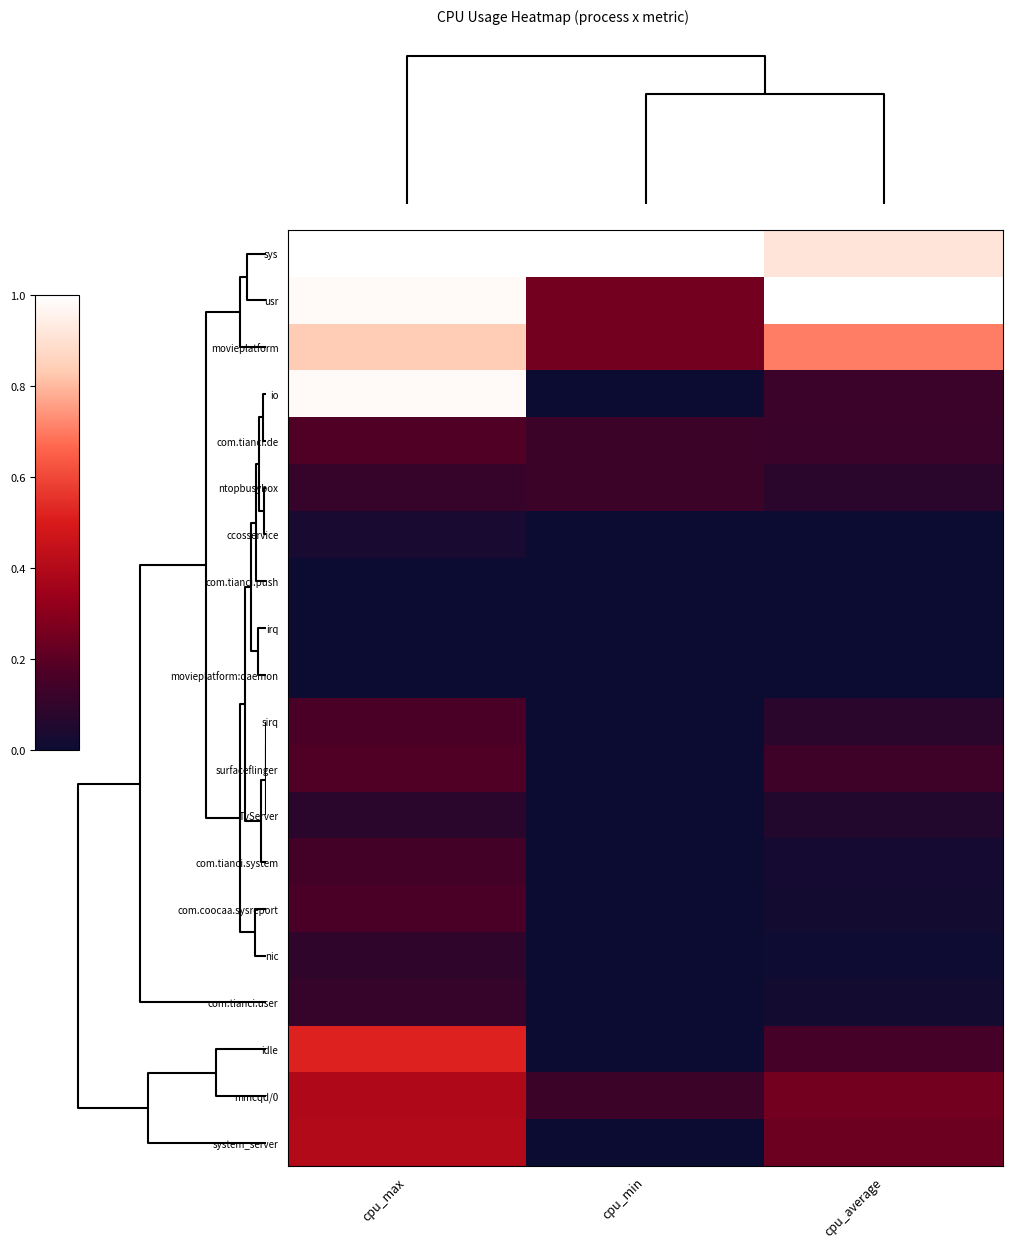

What is the maximum value shown in the chart?

1.0